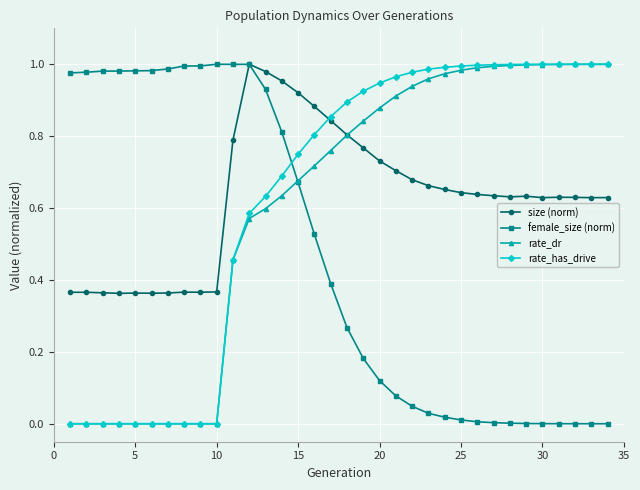

True or false: rate_has_drive and rate_dr cross at least once.

False